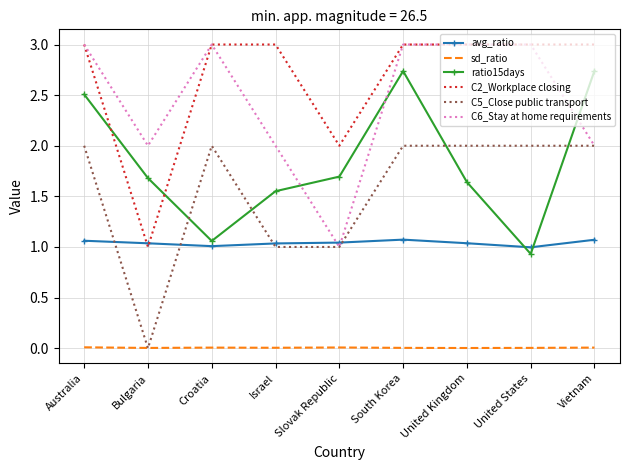

At which label does C6_Stay at home requirements reach its minimum?

Slovak Republic